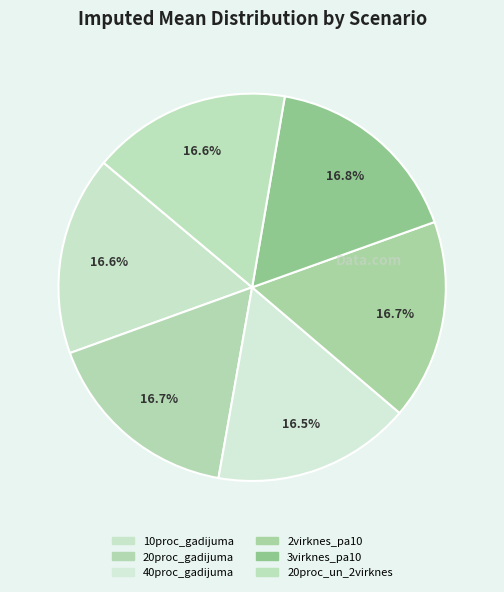

What percentage is the 3virknes_pa10 slice, to the nearest percent?

17%